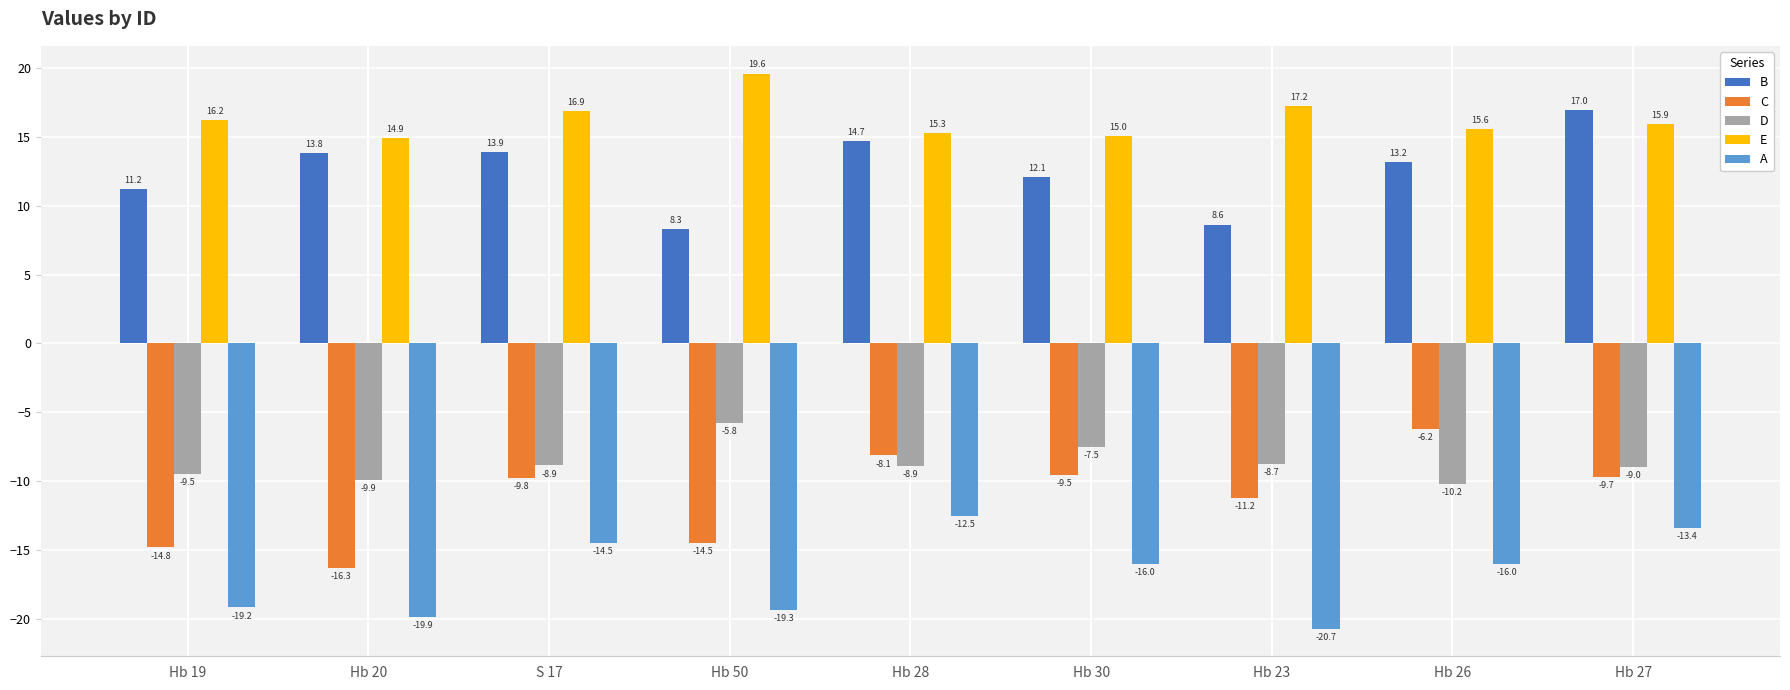

What is the label of the 4th bar from the right?

Hb 30